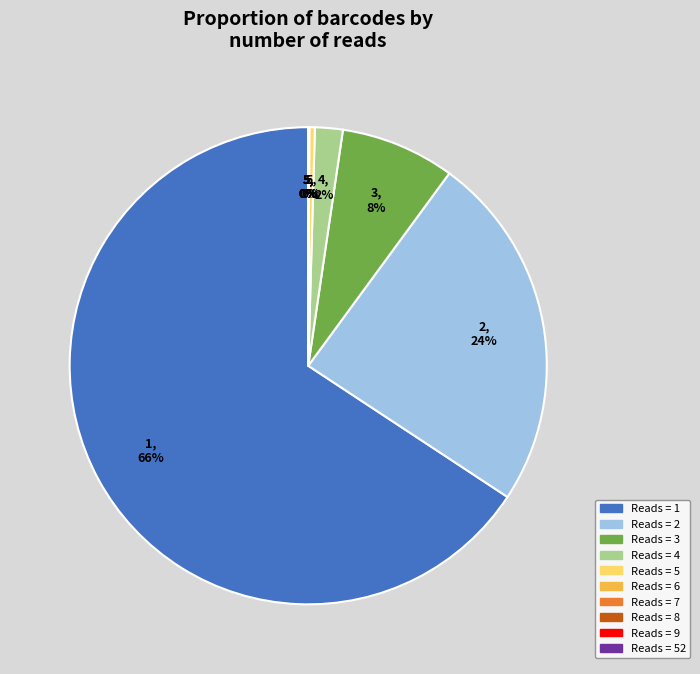

To the nearest percent, what is the average slice percentage?

10%